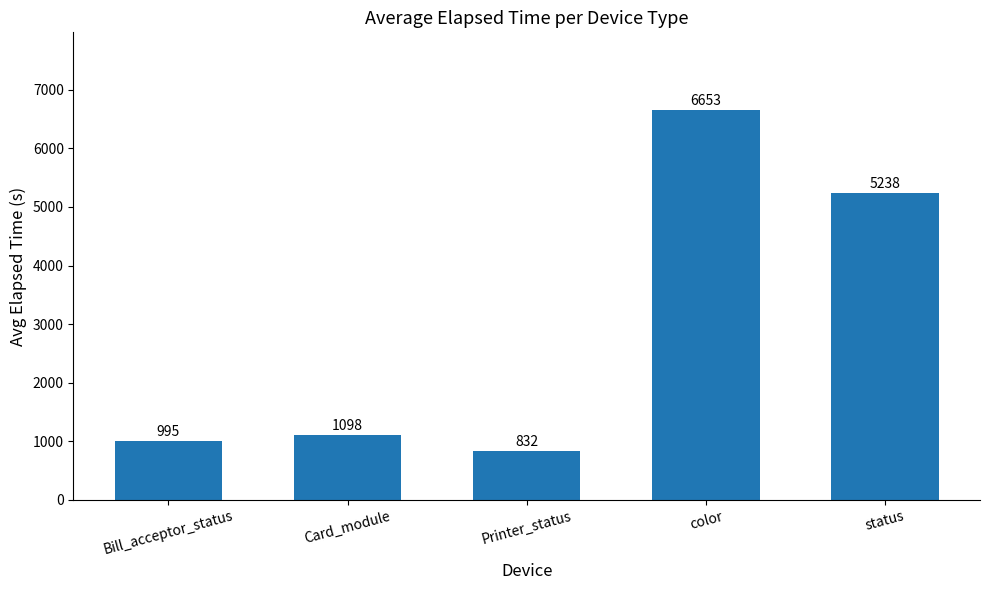

What is the label of the 2nd bar from the right?

color